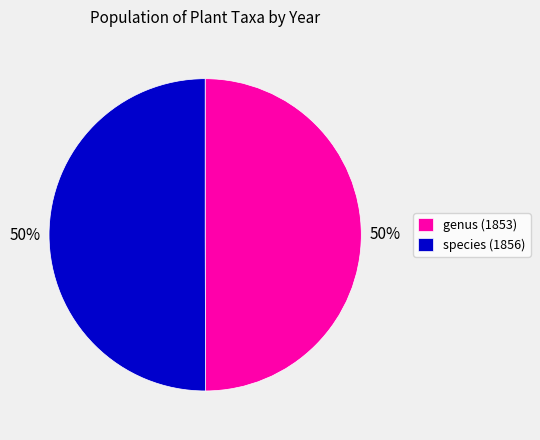

Combined, do species (1856) and genus (1853) account for over 50%?

Yes